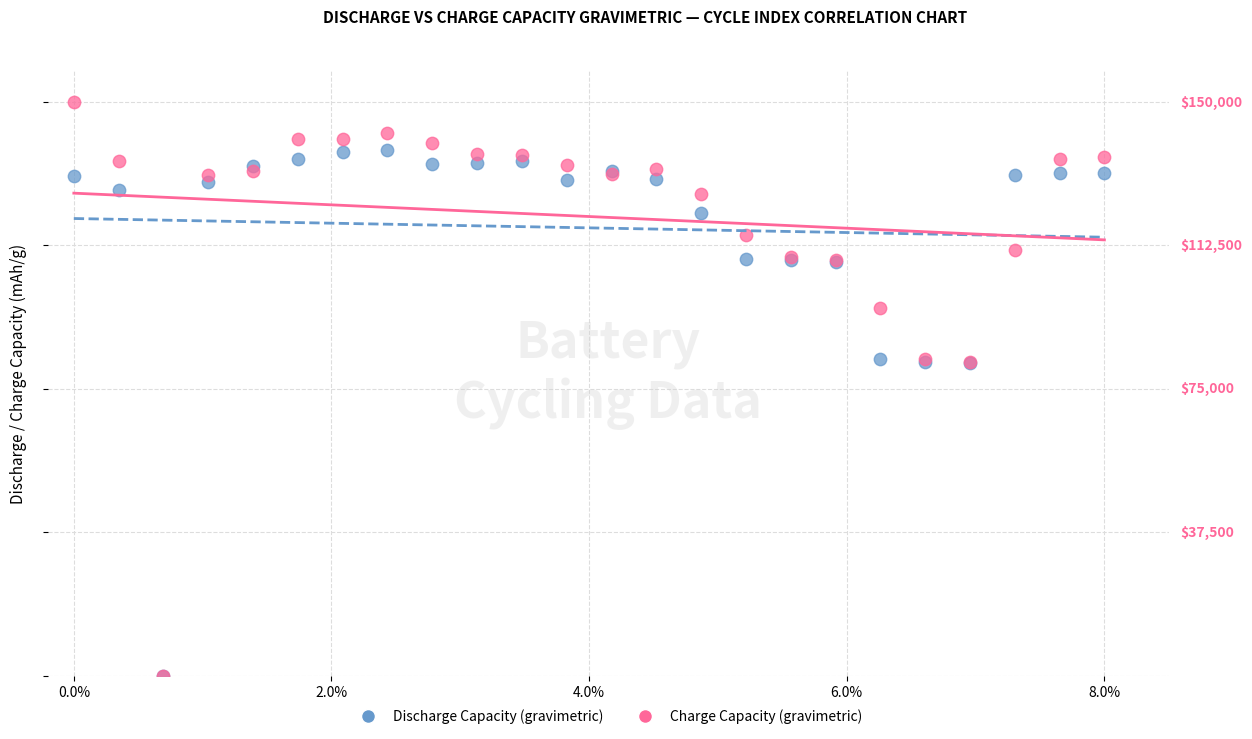

What are all the series names shown in the legend?

Discharge Capacity (gravimetric), Charge Capacity (gravimetric)